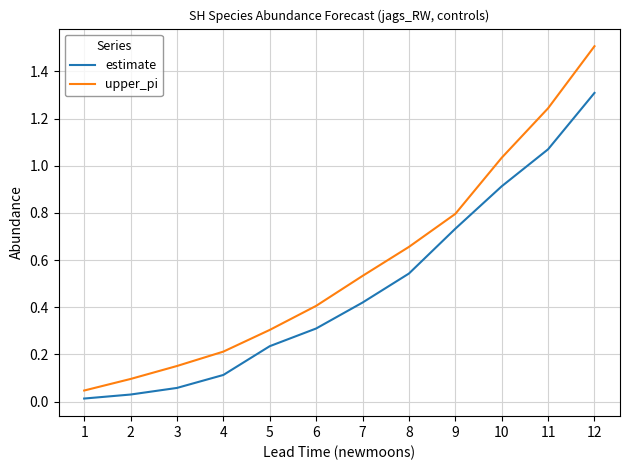

What is the approximate value of upper_pi at 9?

0.8